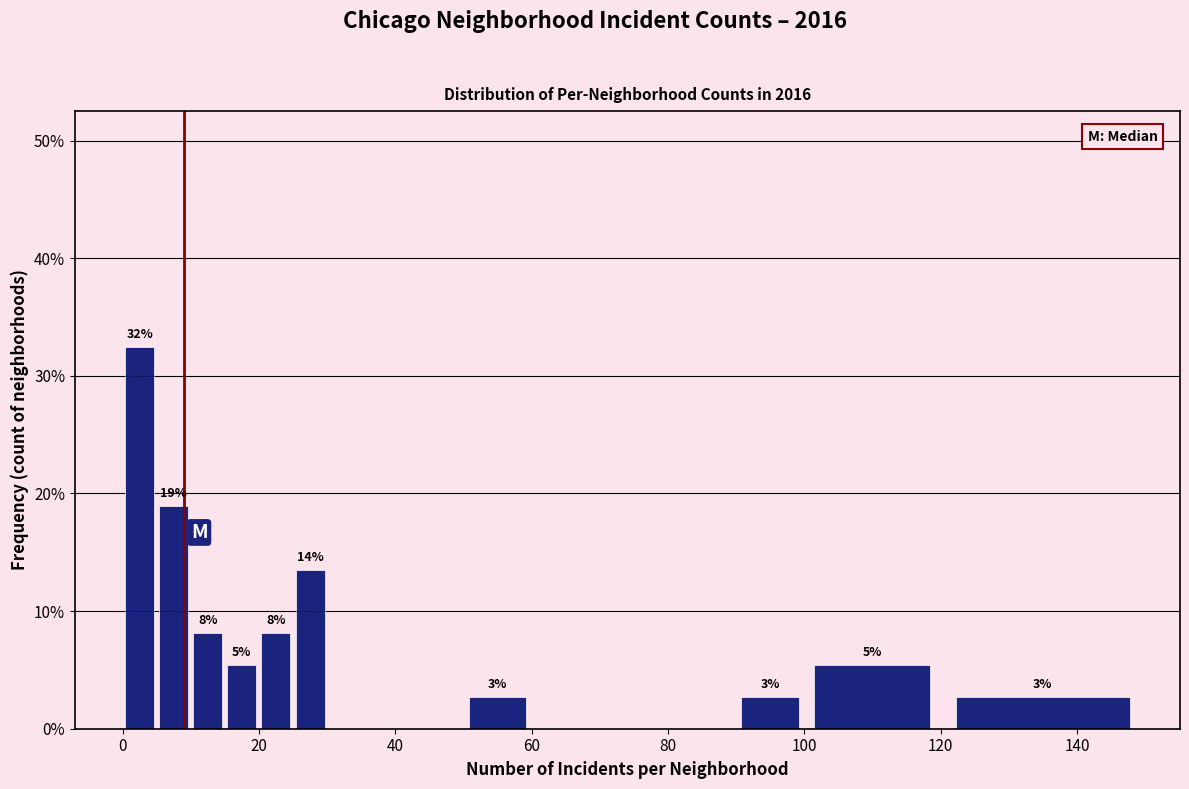

Read against the x-axis, roughly where is the centre of the tallest bar?

2